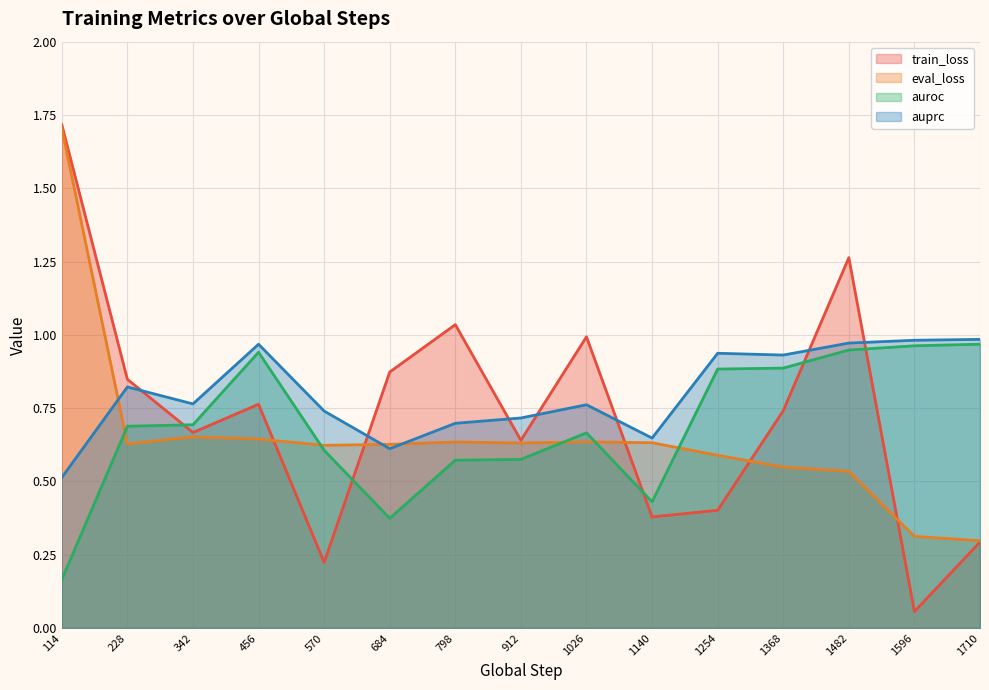

How many categories are shown in the chart?

15